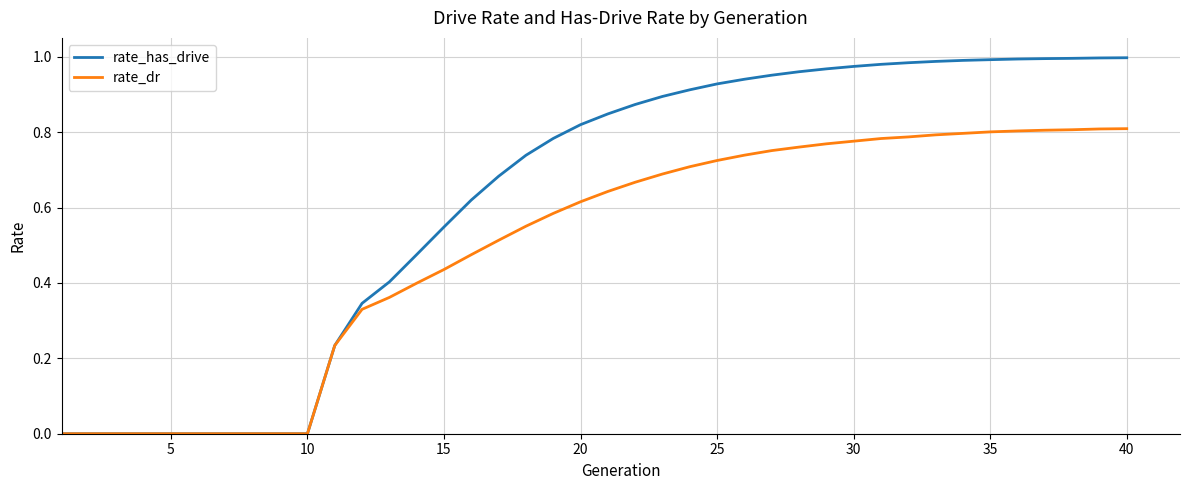

Rank the series by their maximum value, from highest to lowest.

rate_has_drive, rate_dr